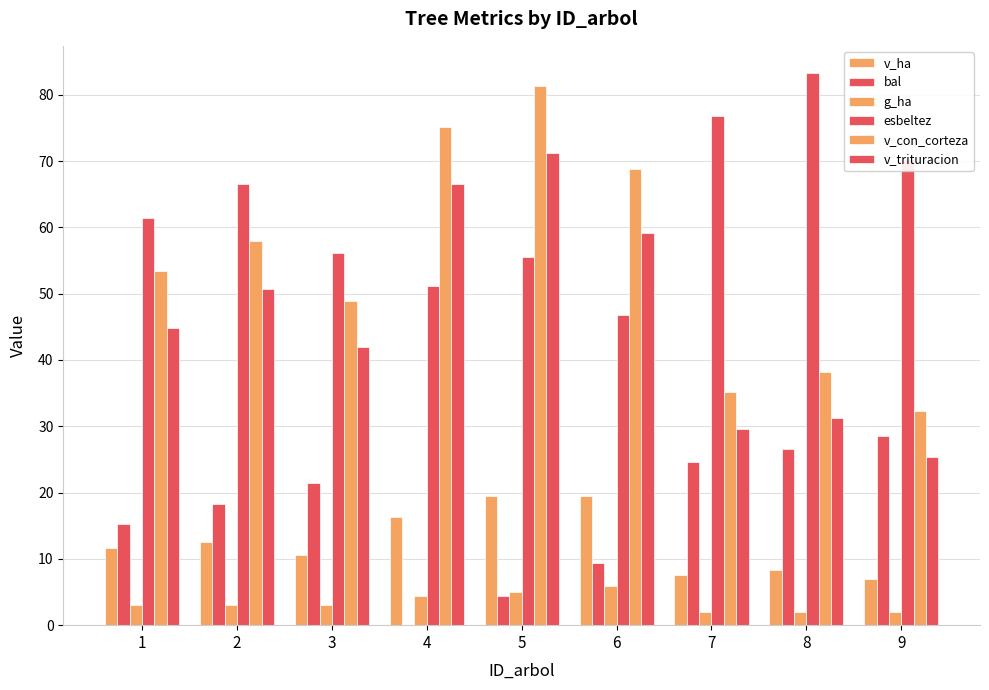

Between 2 and 7, which is larger?

2